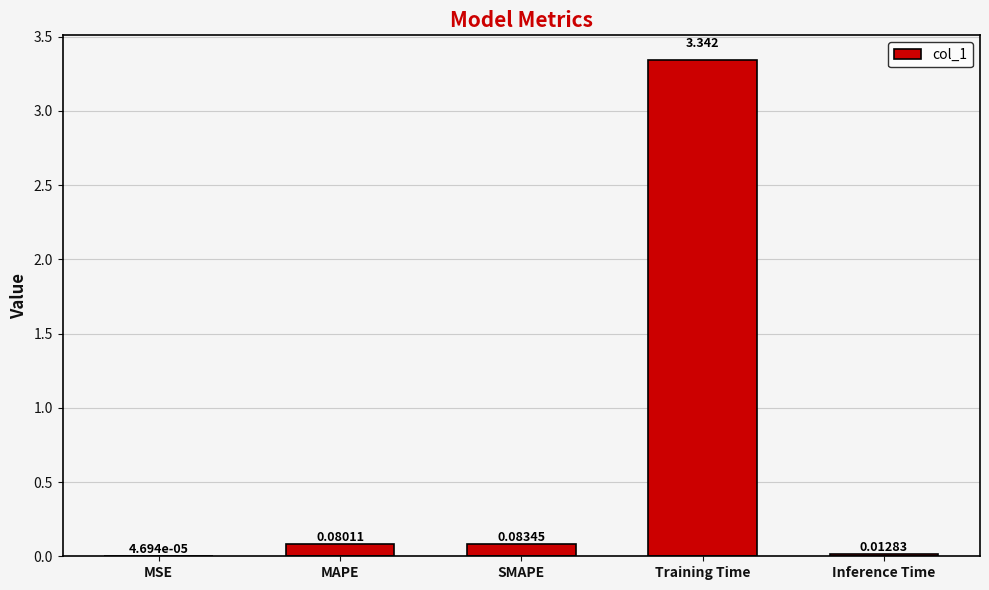

Which label corresponds to the largest value in the chart?

Training Time